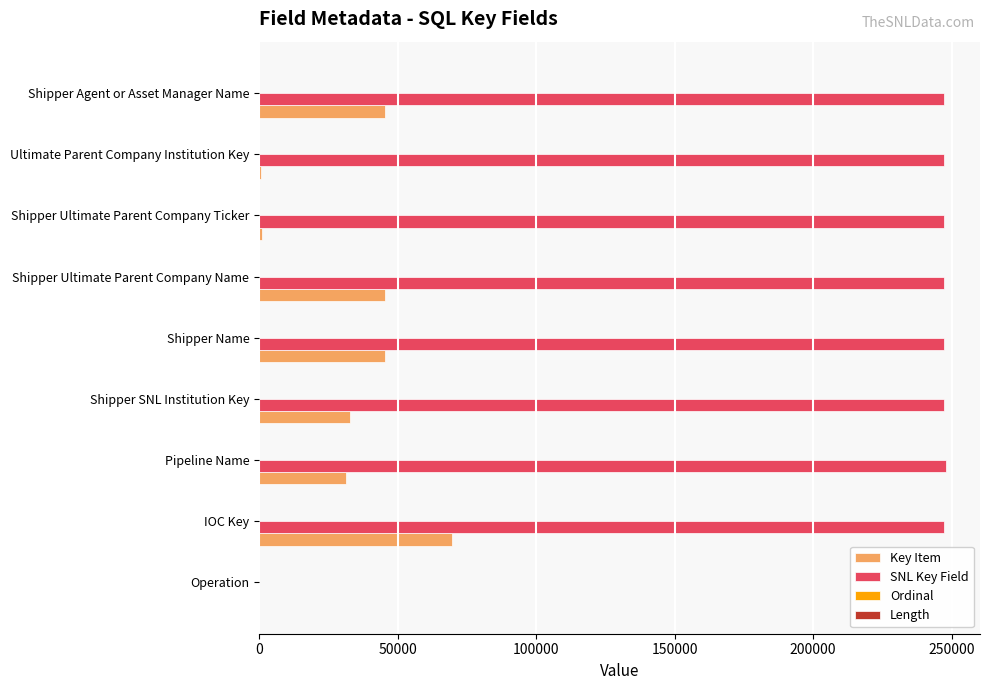

The SNL Key Field series shows 247862 at Pipeline Name. True or false?

True